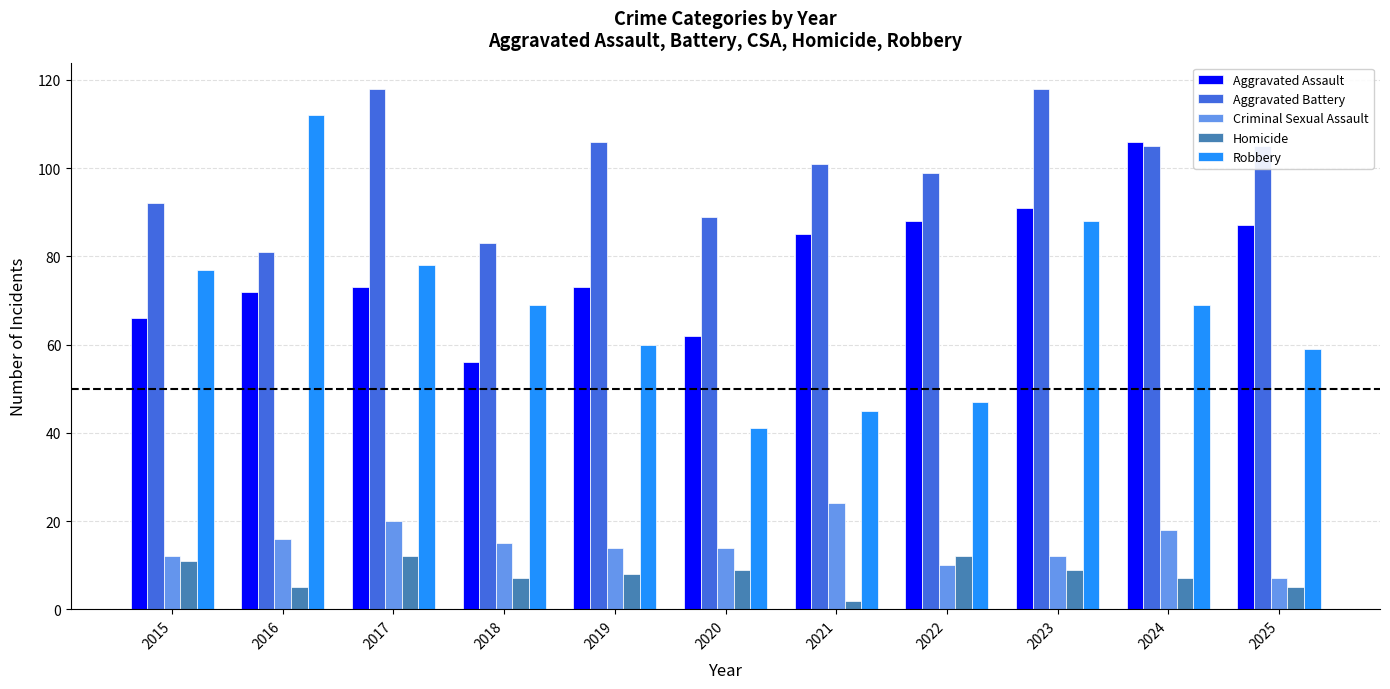

How many groups of bars are there?

11